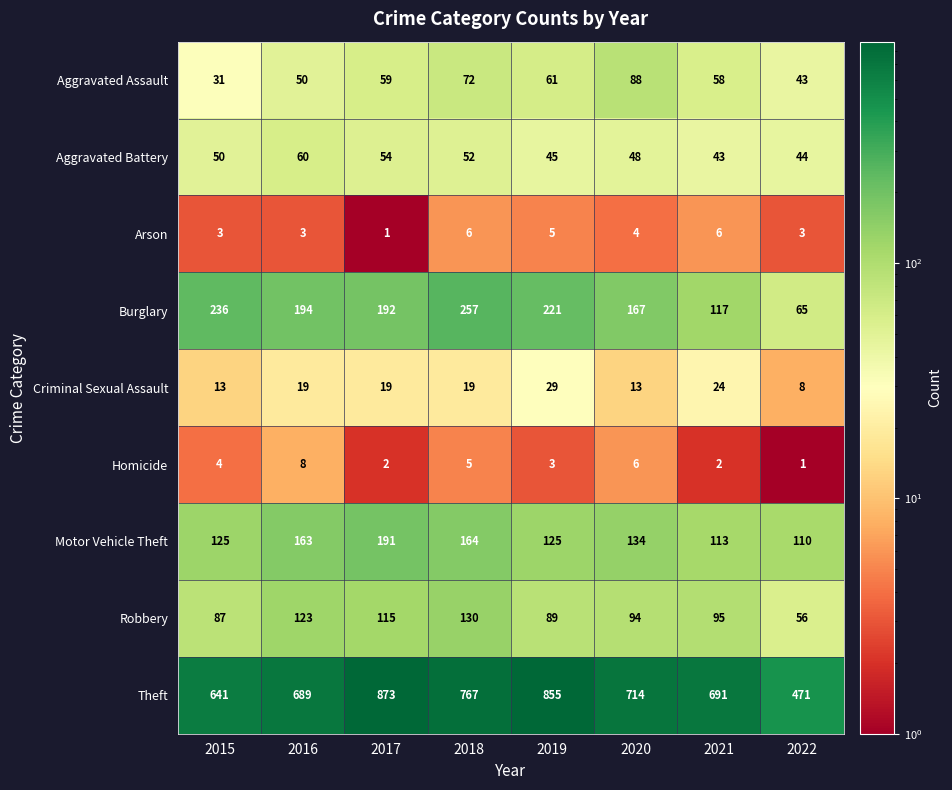

What is the sum of all Arson values?

31